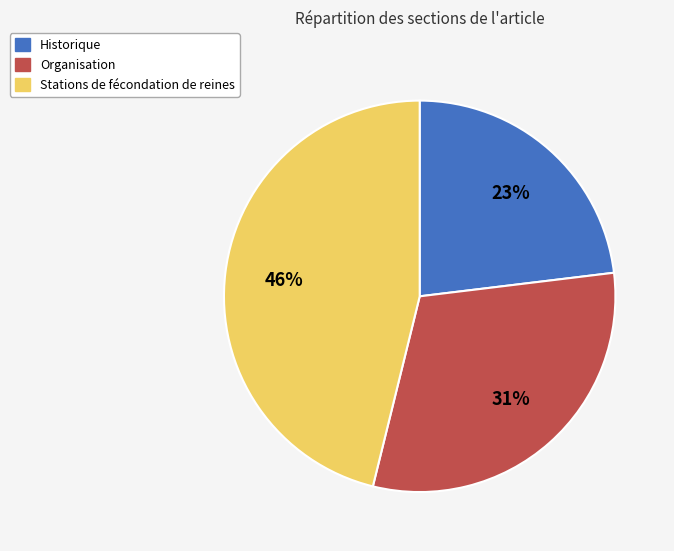

Combined, do Historique and Stations de fécondation de reines account for over 50%?

Yes